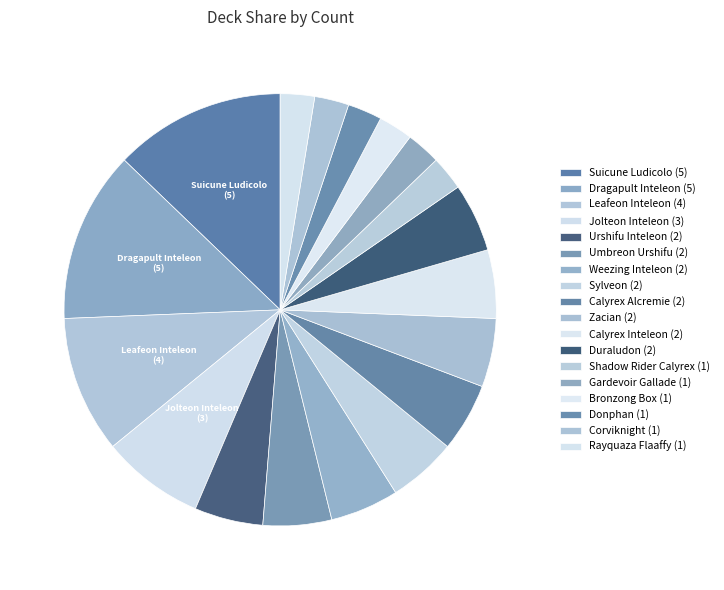

Do Duraludon and Dragapult Inteleon together represent more than half of the pie?

No